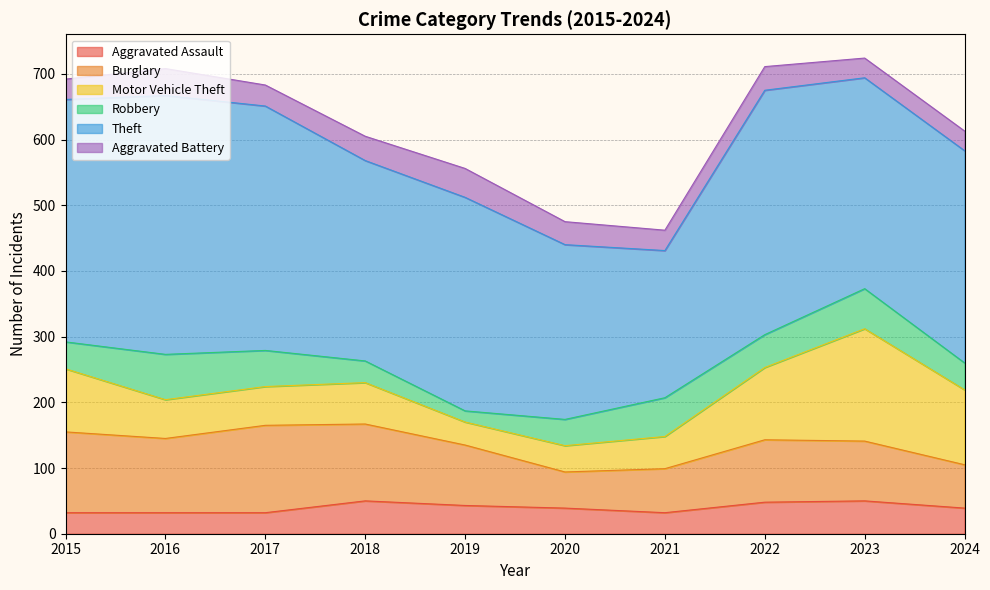

Where is the first local maximum for Aggravated Battery?

2016